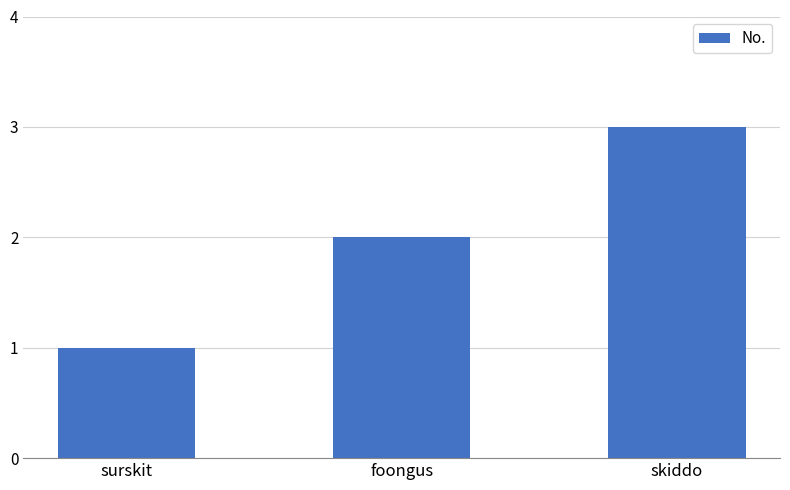

Reading right to left, transcribe all the data shown in this chart.

skiddo=3	foongus=2	surskit=1